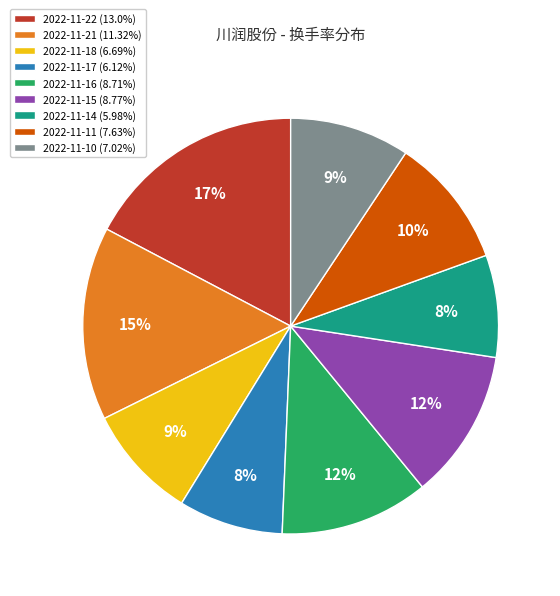

How many segments does this pie chart have?

9